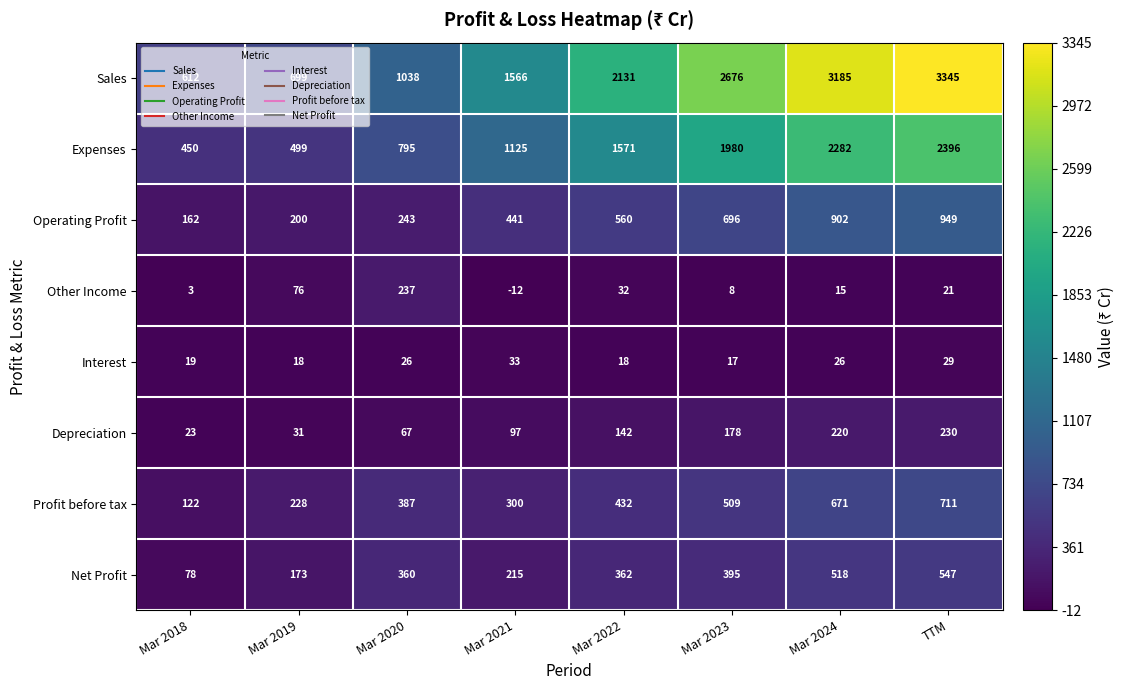

Where is Net Profit nearest to the value 312?

Mar 2020